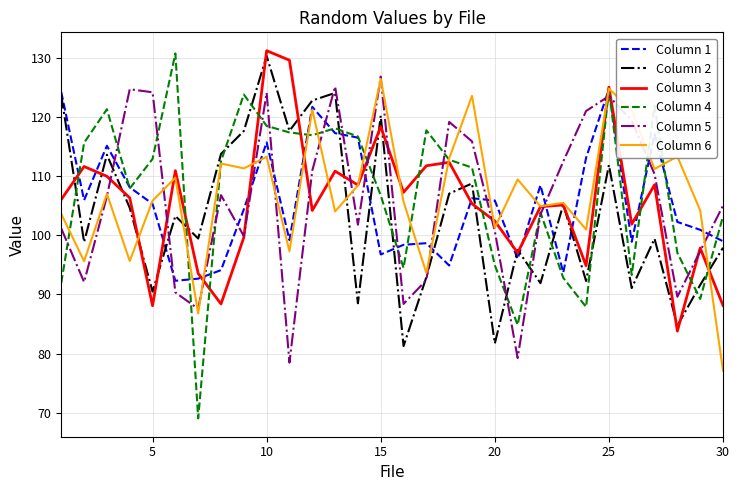

What is the difference between the maximum and minimum values in the Column 2 series?

49.1